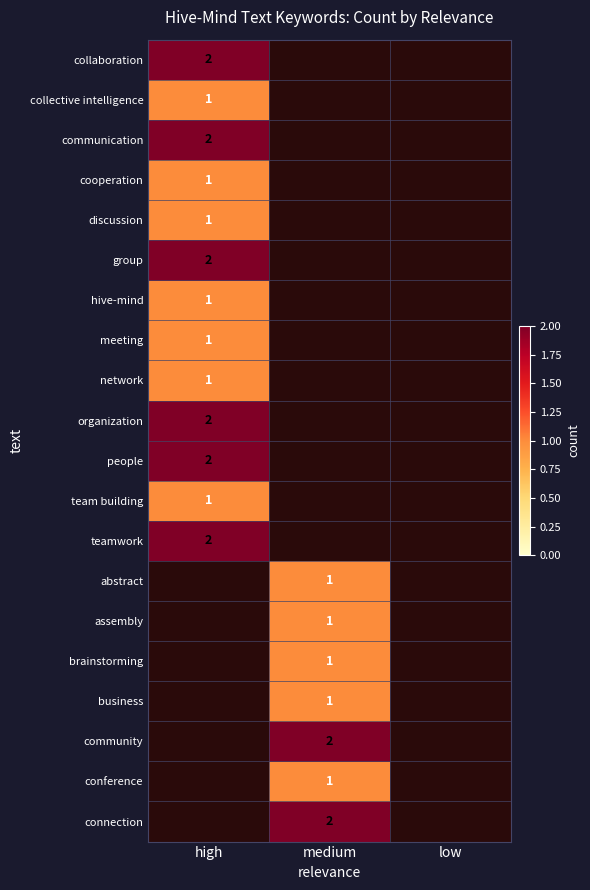

Is it true that teamwork equals 2 at high?

True